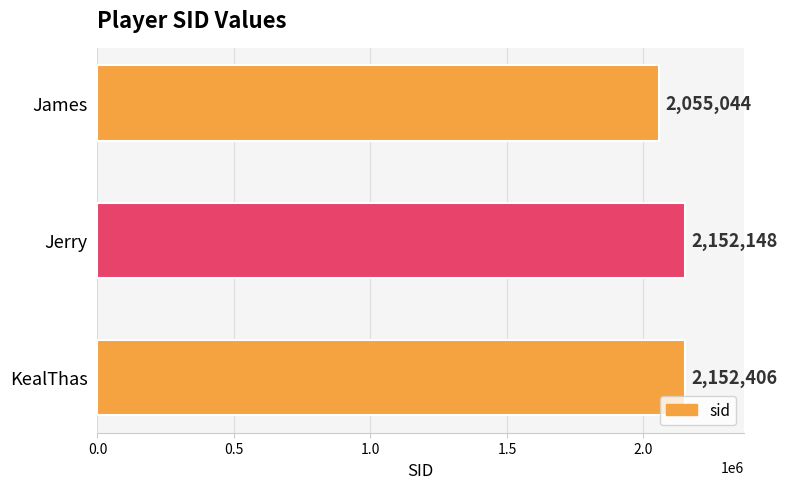

Between Jerry and James, which is larger?

Jerry